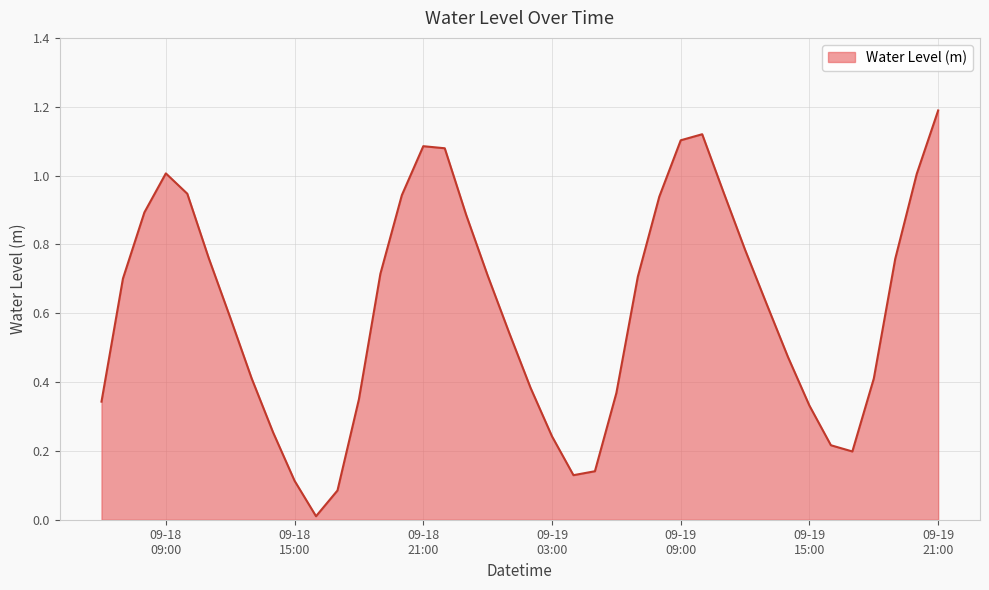

At which category does the data reach its first local peak?

09-18
09:00